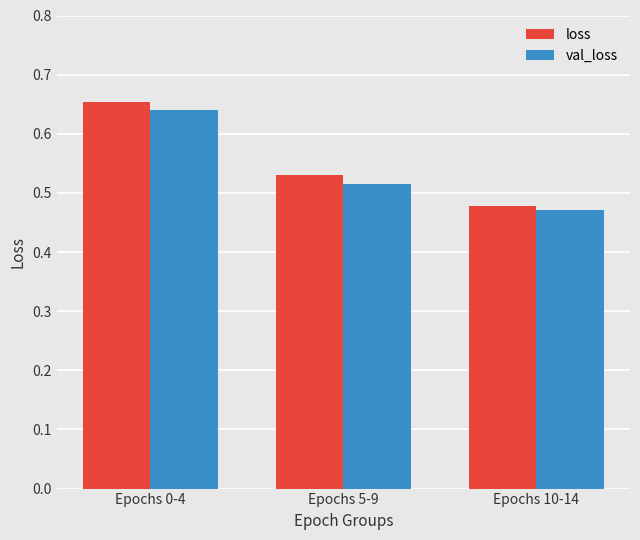

What is the sum of the loss values at Epochs 5-9 and Epochs 0-4?

1.2